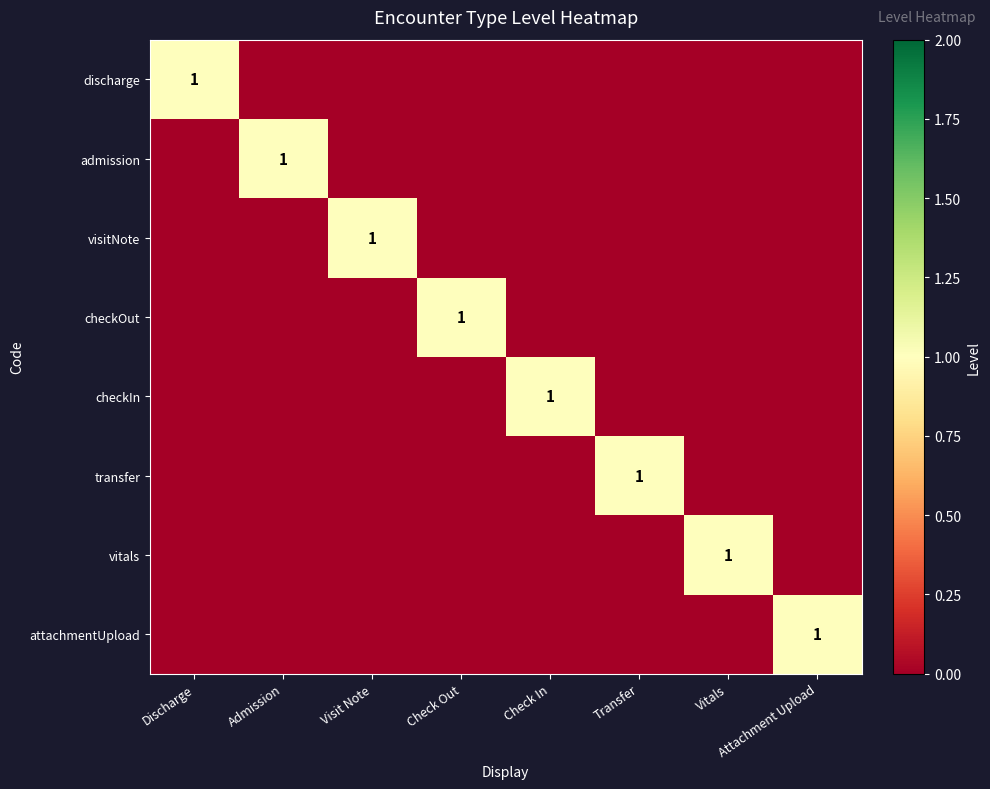

The admission series shows 1.0 at Admission. True or false?

True